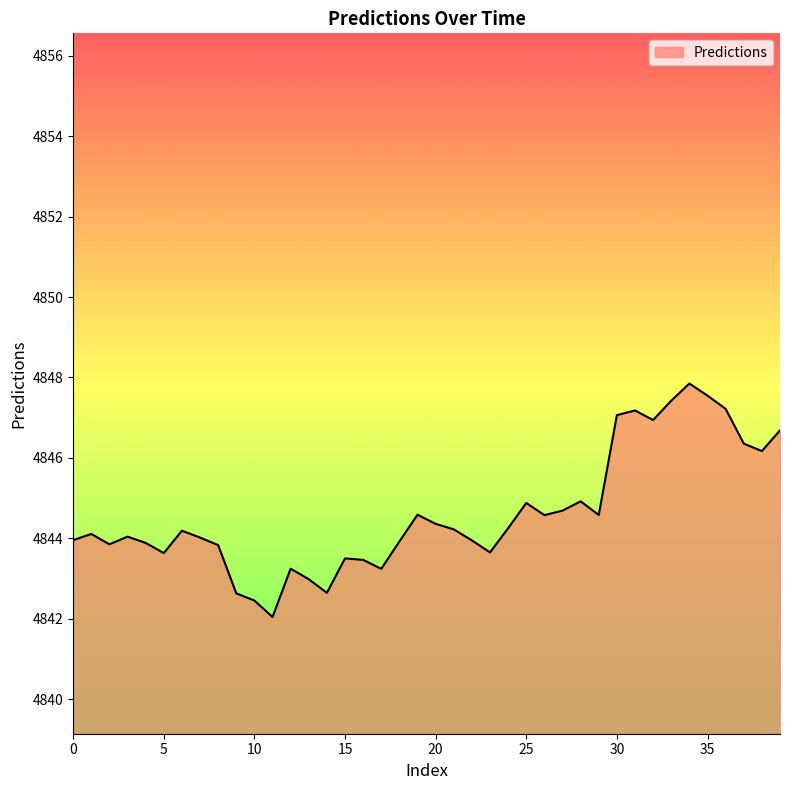

Does the chart display data point markers on the line(s)?

No